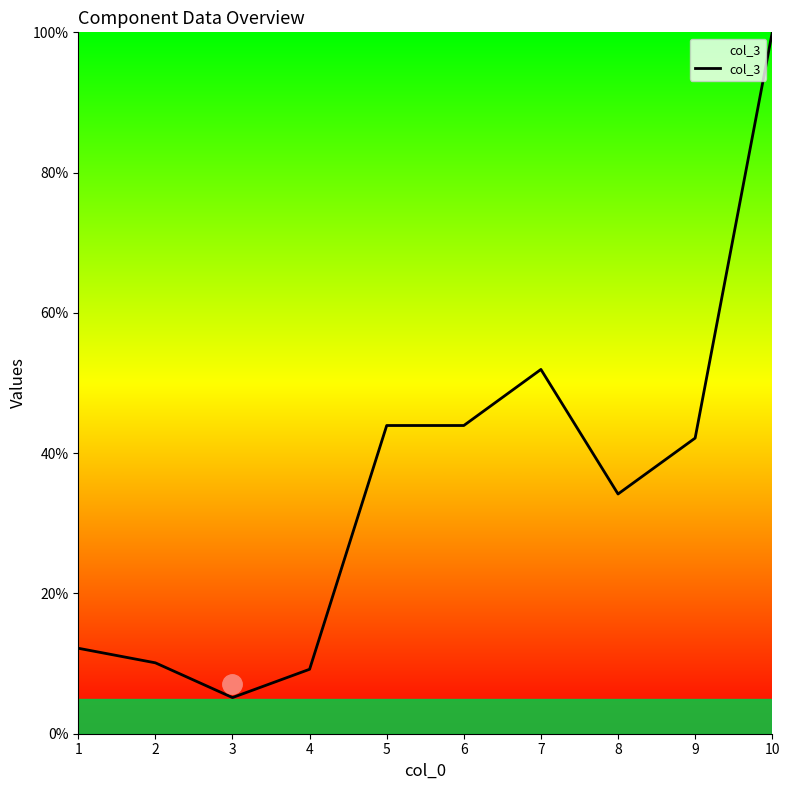

Reading right to left, extract all data points from this chart.

100.0	42.1	34.2	51.9	43.9	43.9	9.2	5.2	10.1	12.2